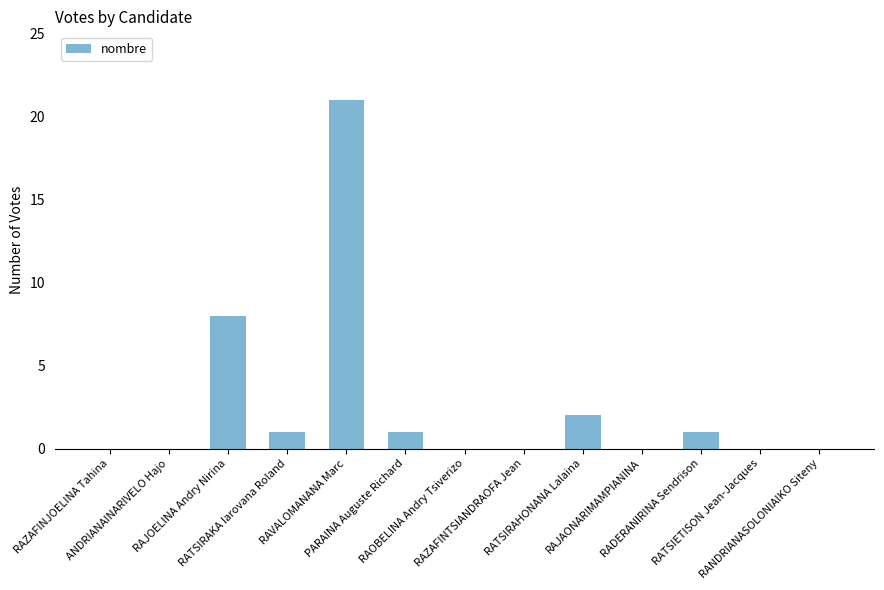

What is the maximum value shown in the chart?

21